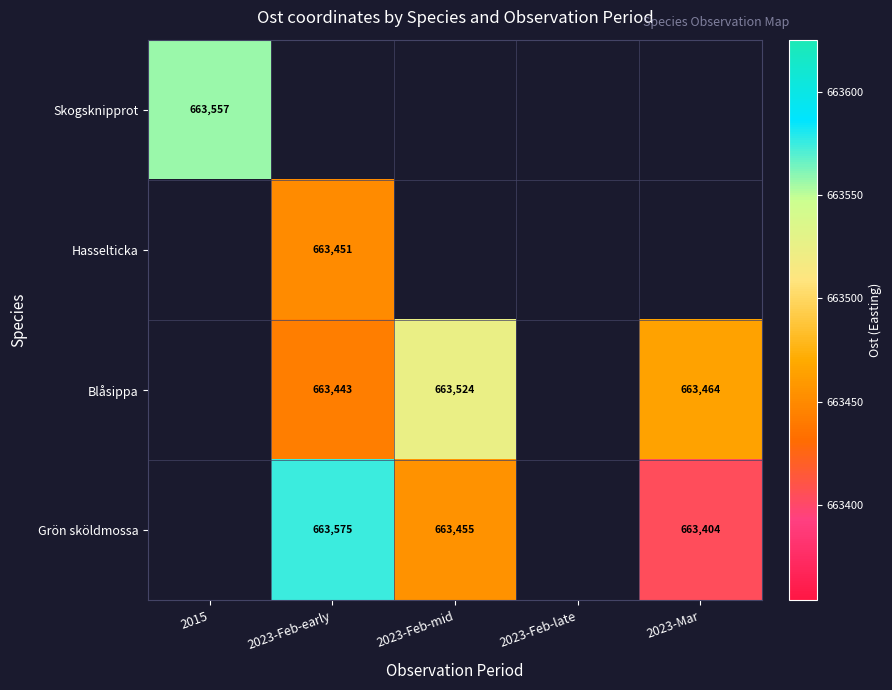

Is the value of Blåsippa at 2023-Feb-early greater than the value of Grön sköldmossa at 2023-Feb-mid?

No